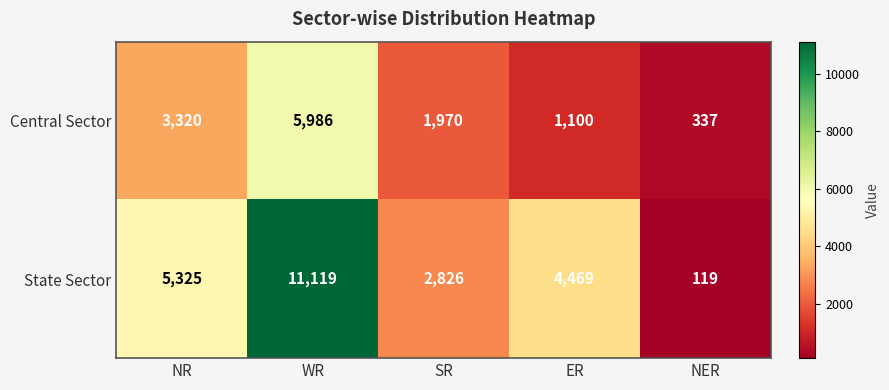

Rank the series by their average value, from lowest to highest.

Central Sector, State Sector